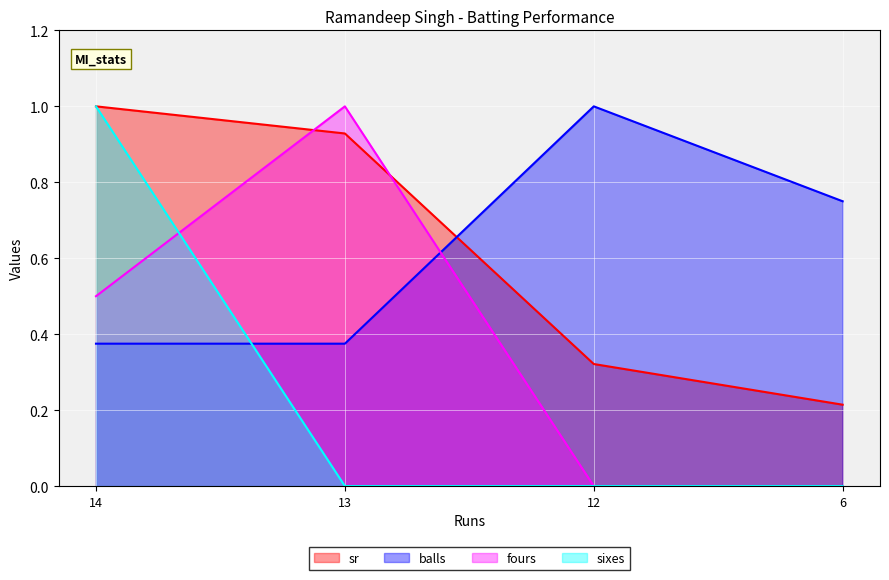

At which label does fours reach its minimum?

12